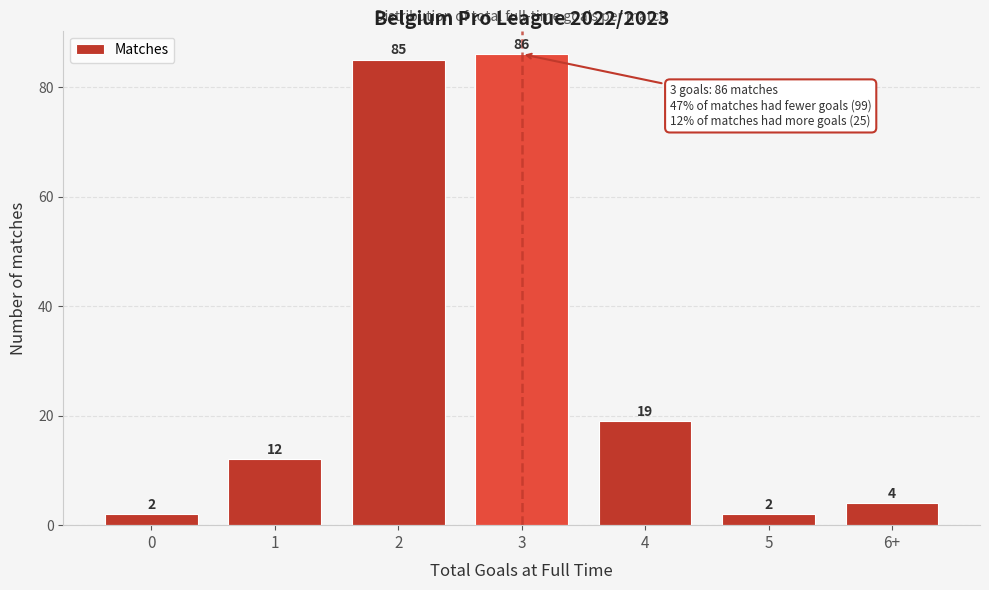

Reading left to right, transcribe all the data shown in this chart.

2	12	85	86	19	2	4